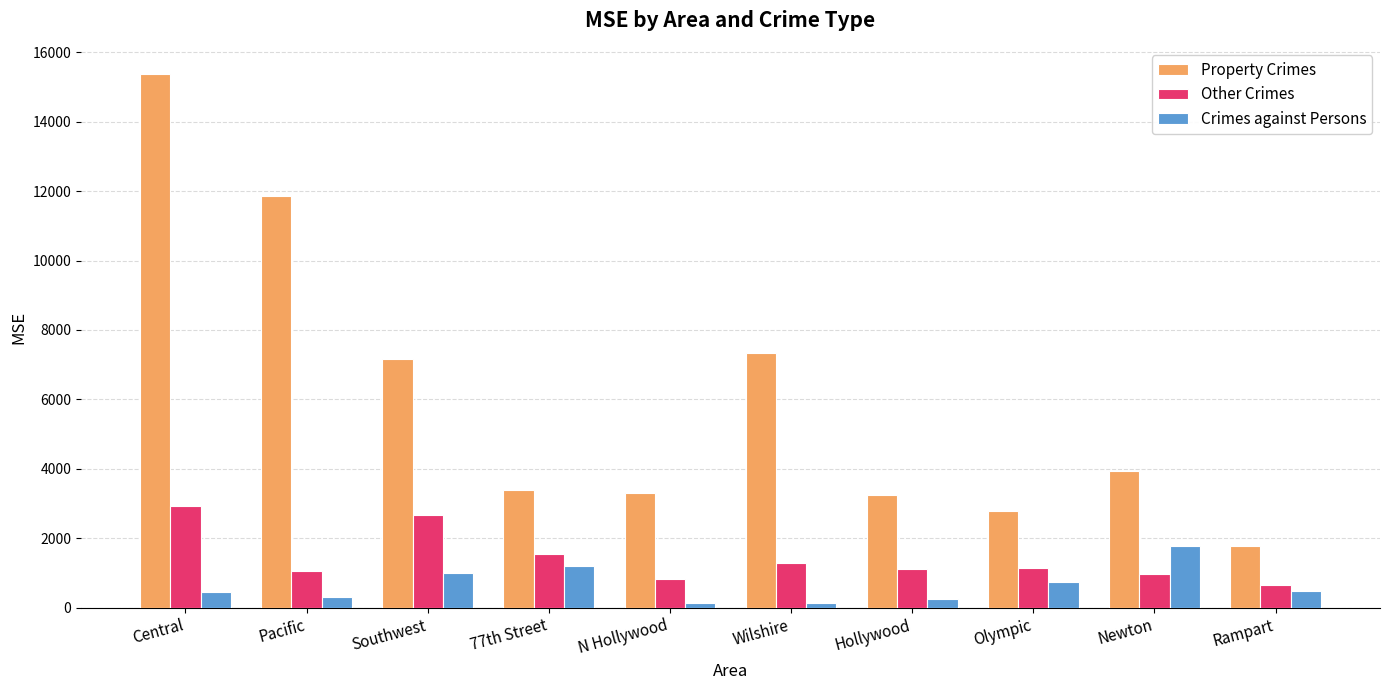

How many values in the Crimes against Persons series are below 467?

5